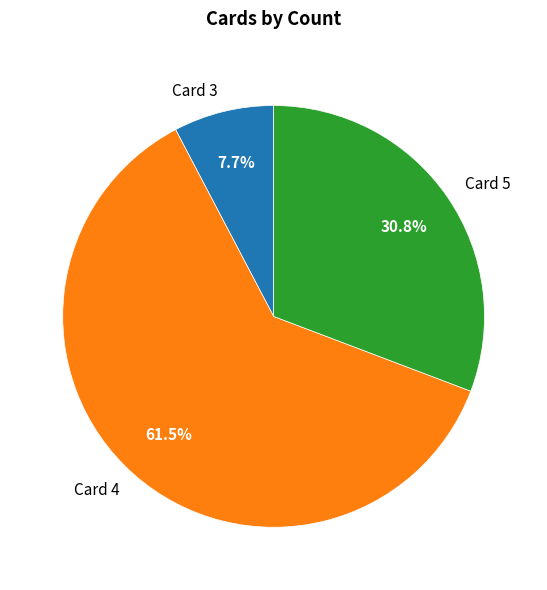

Which slice is the smallest?

Card 3